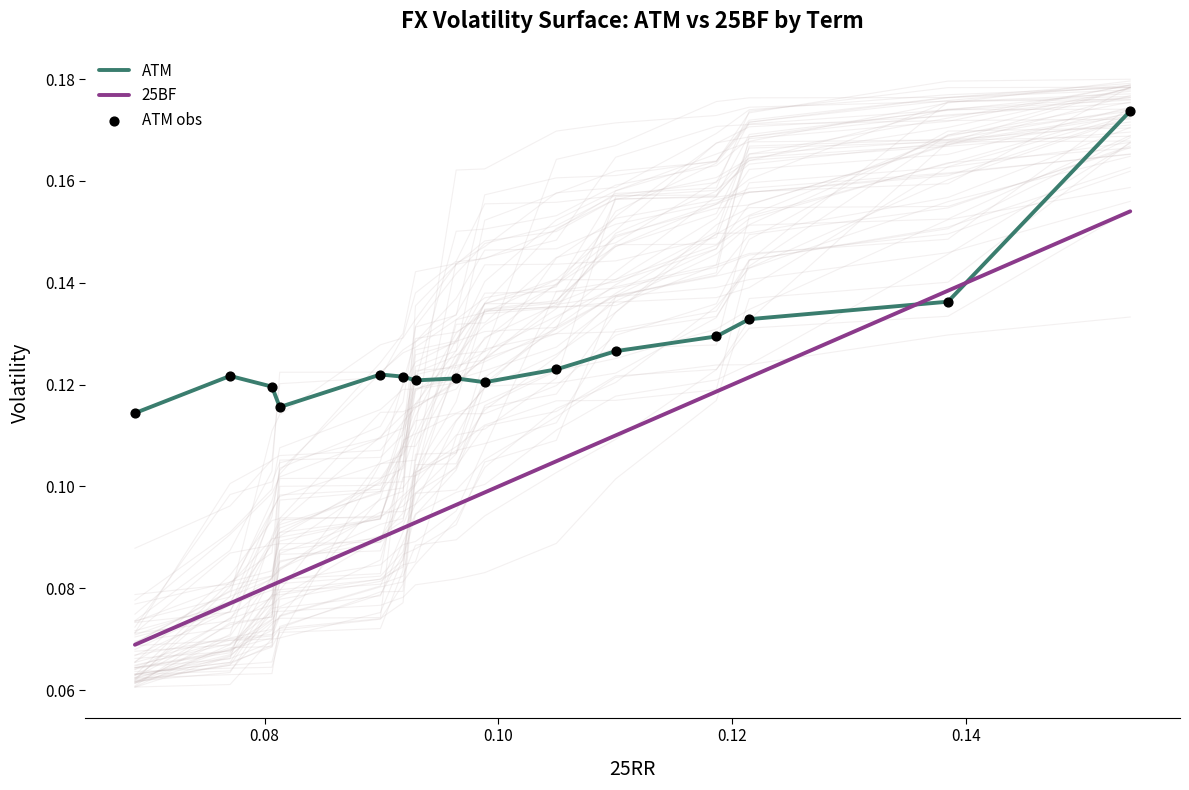

Which series contains the highest Y value?

ATM